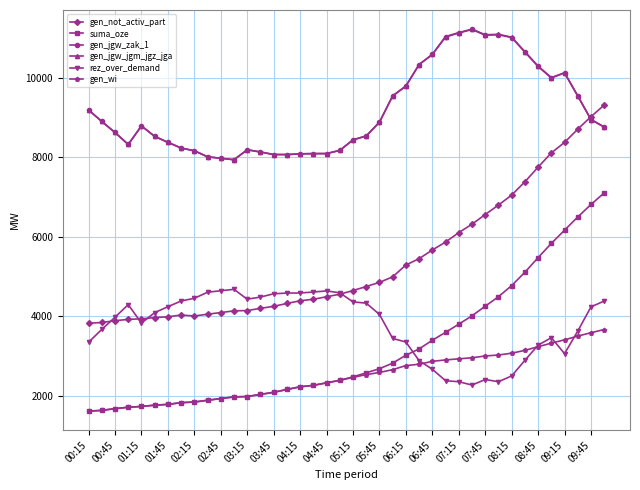

What is the highest value of the gen_wi series?

3667